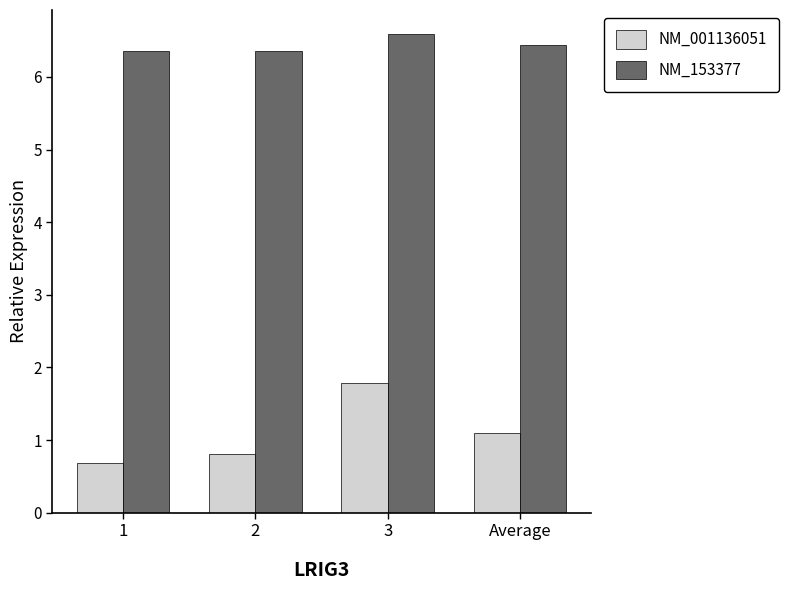

Is the value of NM_153377 at 3 greater than the value of NM_001136051 at Average?

Yes